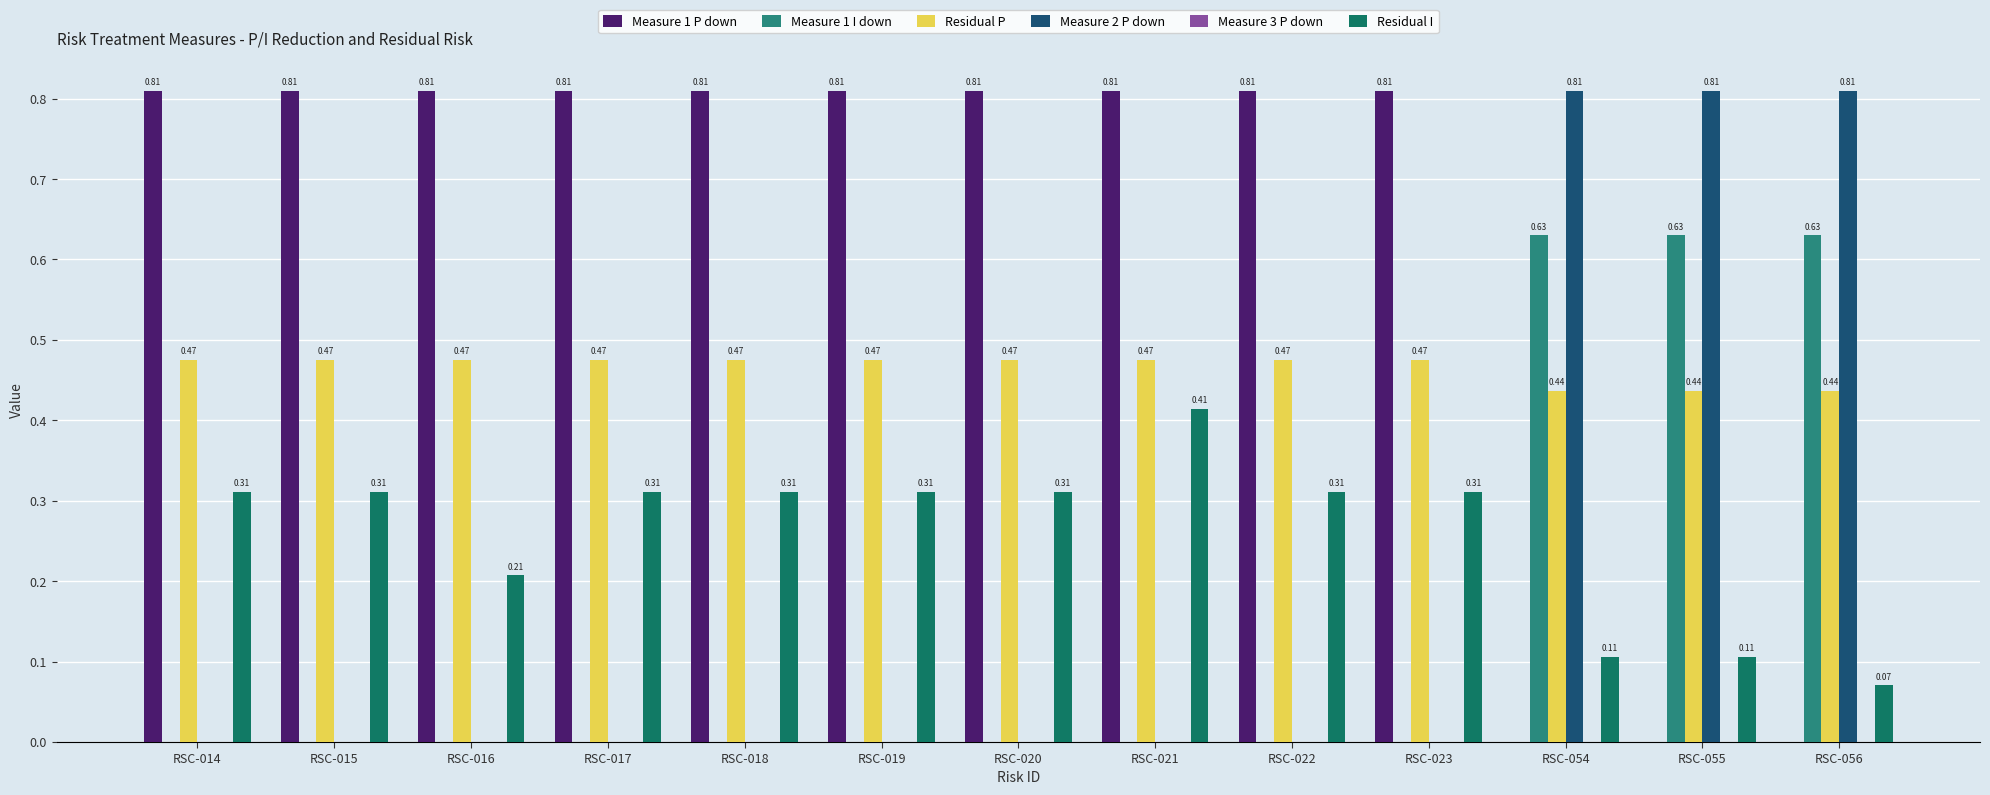

Count the number of categories in the chart.

13